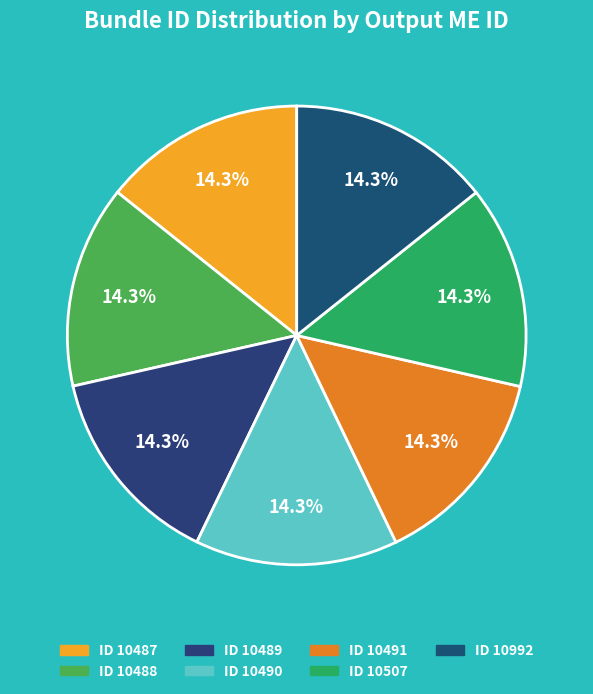

Count the number of slices in the pie.

7